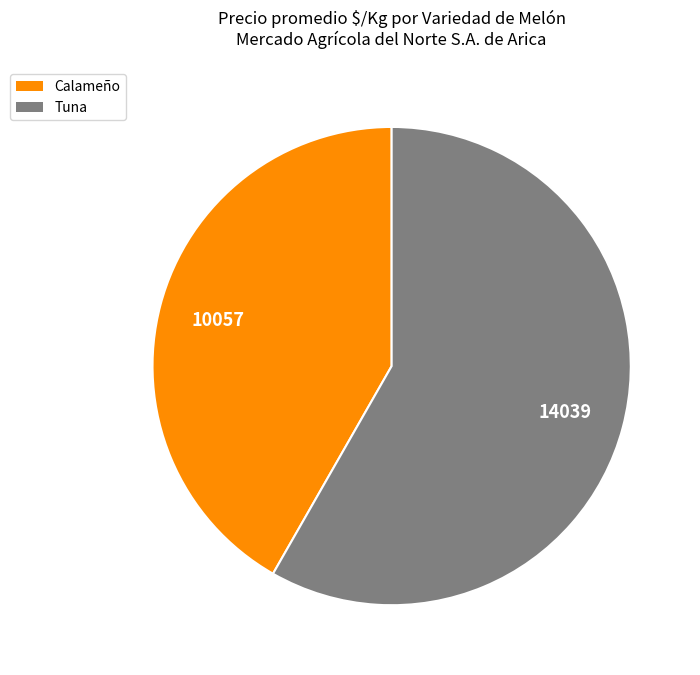

Which slice represents more than half of the pie?

Tuna